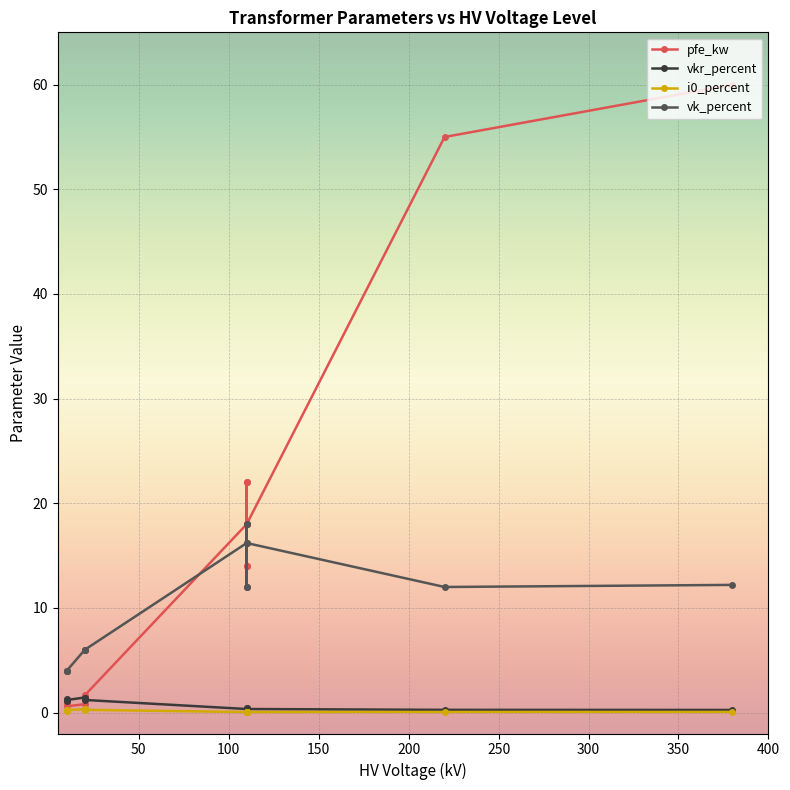

Between 25 MVA 110/10 kV and 0.4 MVA 10/0.4 kV, which series saw the biggest shift?

pfe_kw